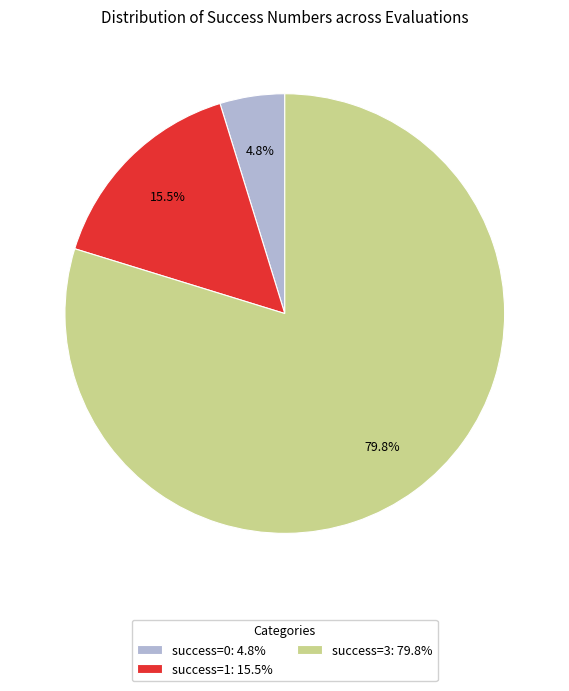

What is the smallest slice in the pie chart?

success=0: 4.8%